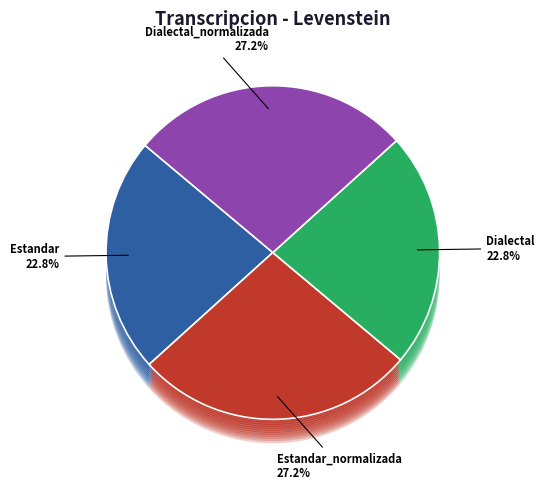

What percentage is the Dialectal_normalizada slice, to the nearest percent?

27%